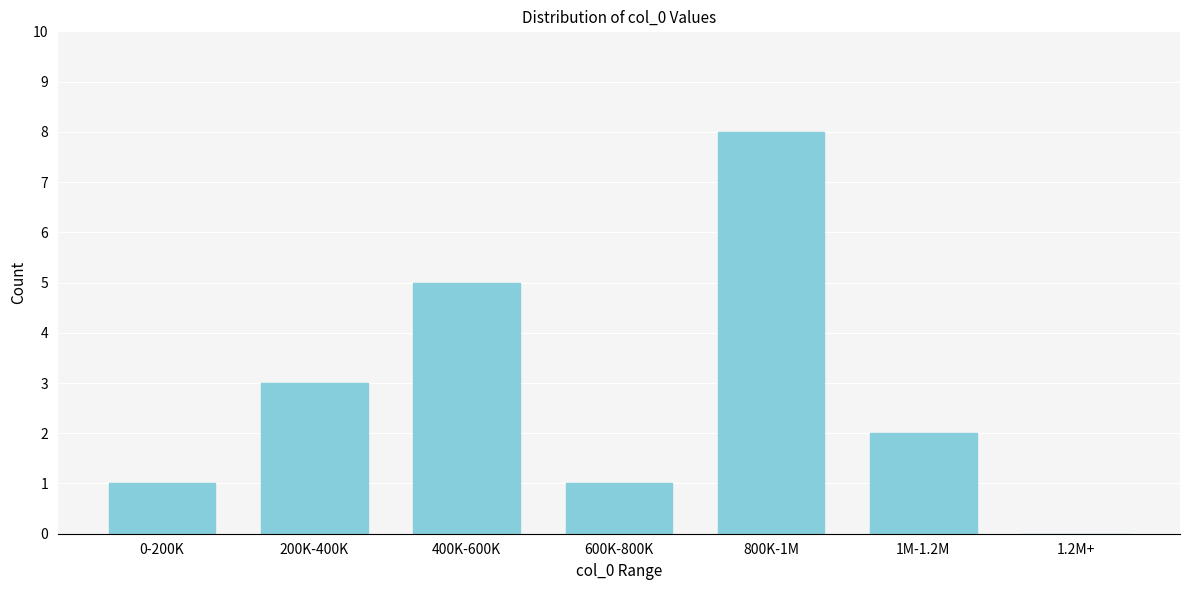

Reading left to right, transcribe all the data shown in this chart.

0-200K=1	200K-400K=3	400K-600K=5	600K-800K=1	800K-1M=8	1M-1.2M=2	1.2M+=0